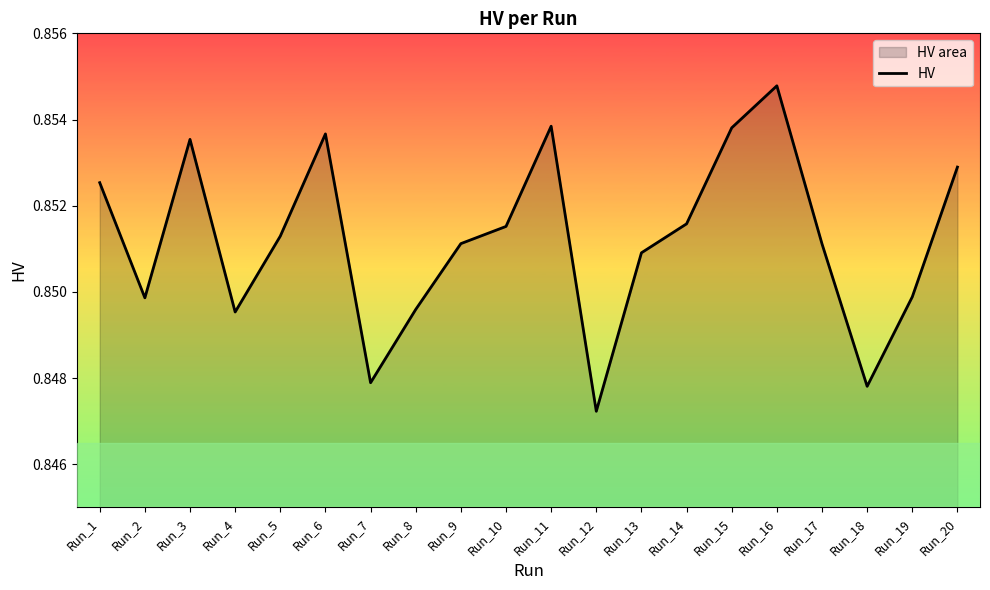

How many interior local valleys (lower than both neighbors) does the data have?

5